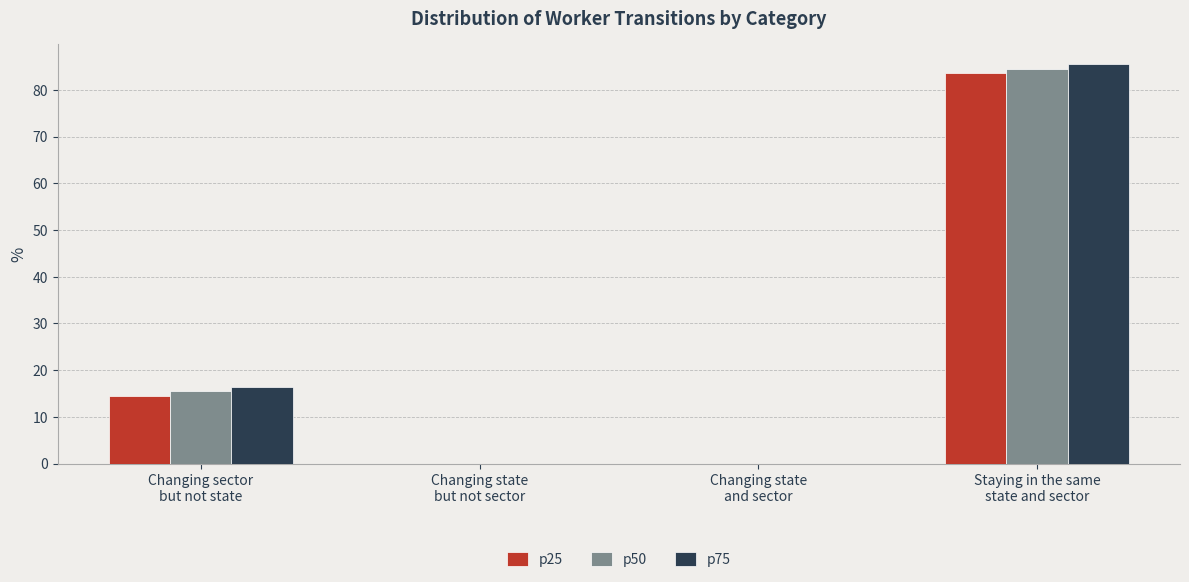

Reading left to right, list all the values displayed in this chart.

p25: 14.5	0.0	0.0	83.5
p50: 15.5	0.0	0.0	84.5
p75: 16.5	0.0	0.0	85.5